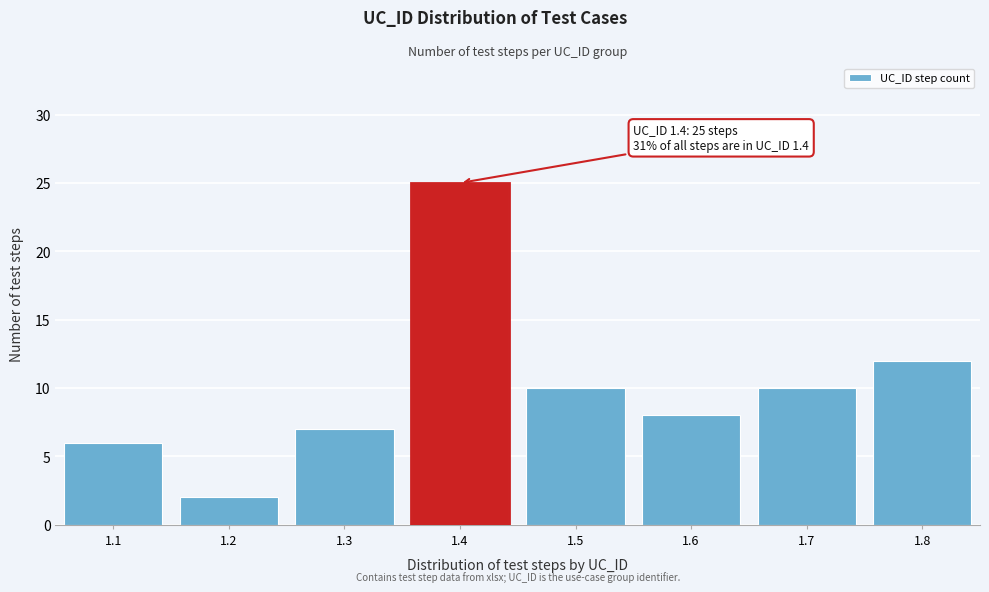

Reading right to left, what are all the values shown in this chart?

1.8=12	1.7=10	1.6=8	1.5=10	1.4=25	1.3=7	1.2=2	1.1=6